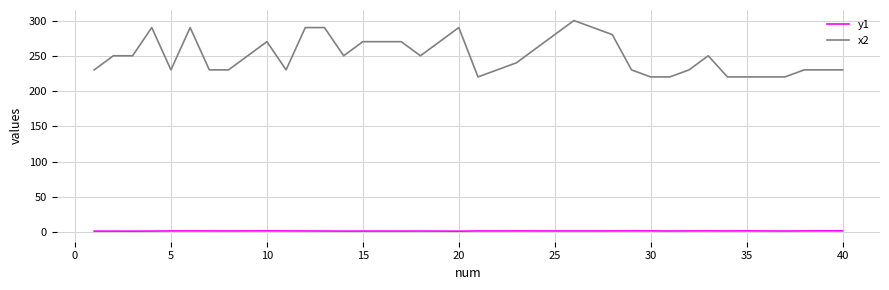

How many lines are shown in the chart?

2